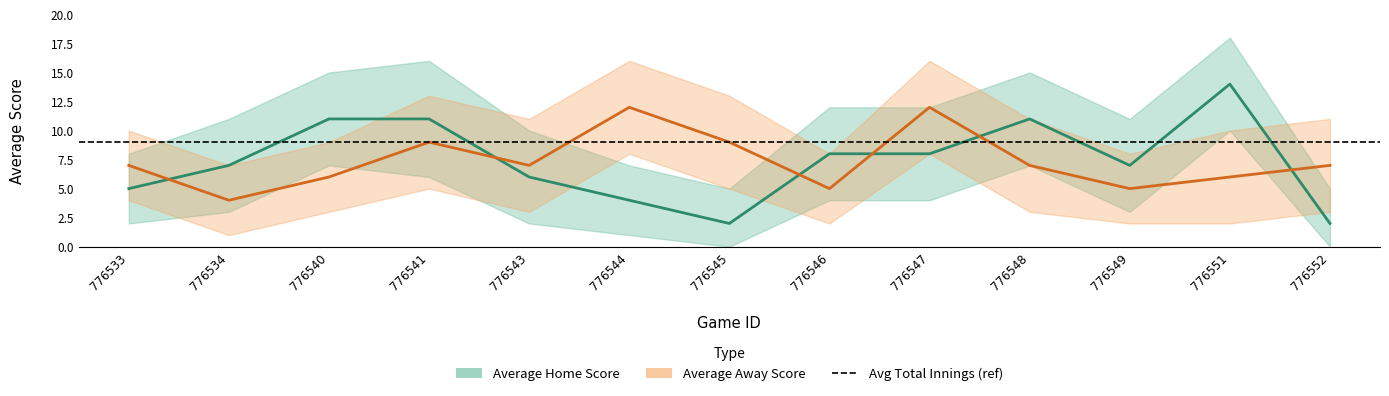

How many interior local valleys does the Average Away Score series have?

4